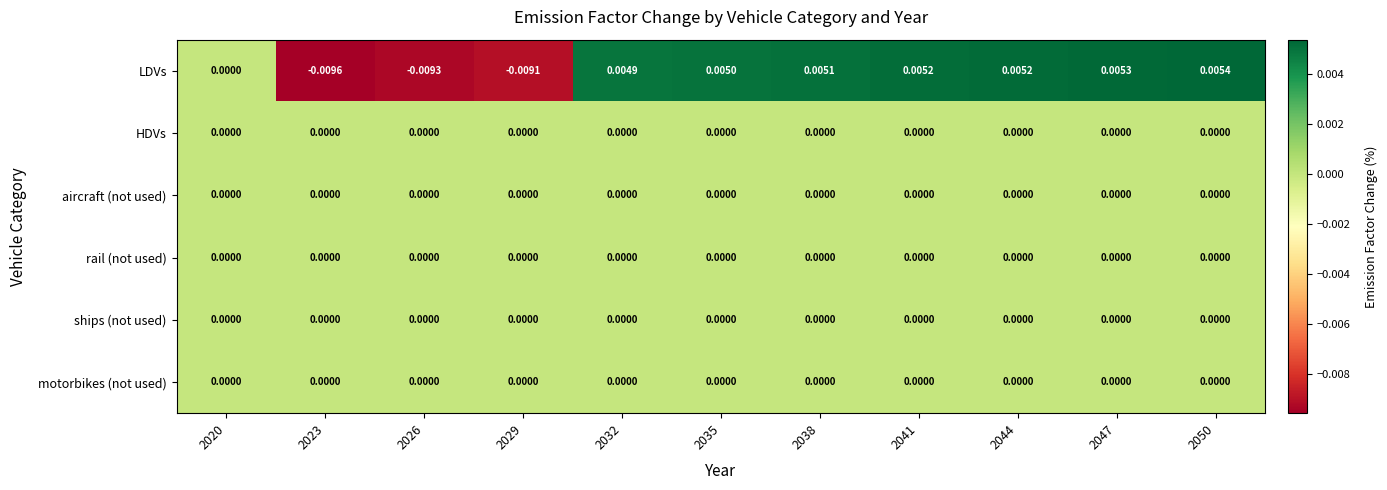

Which series has the largest total across all categories?

LDVs